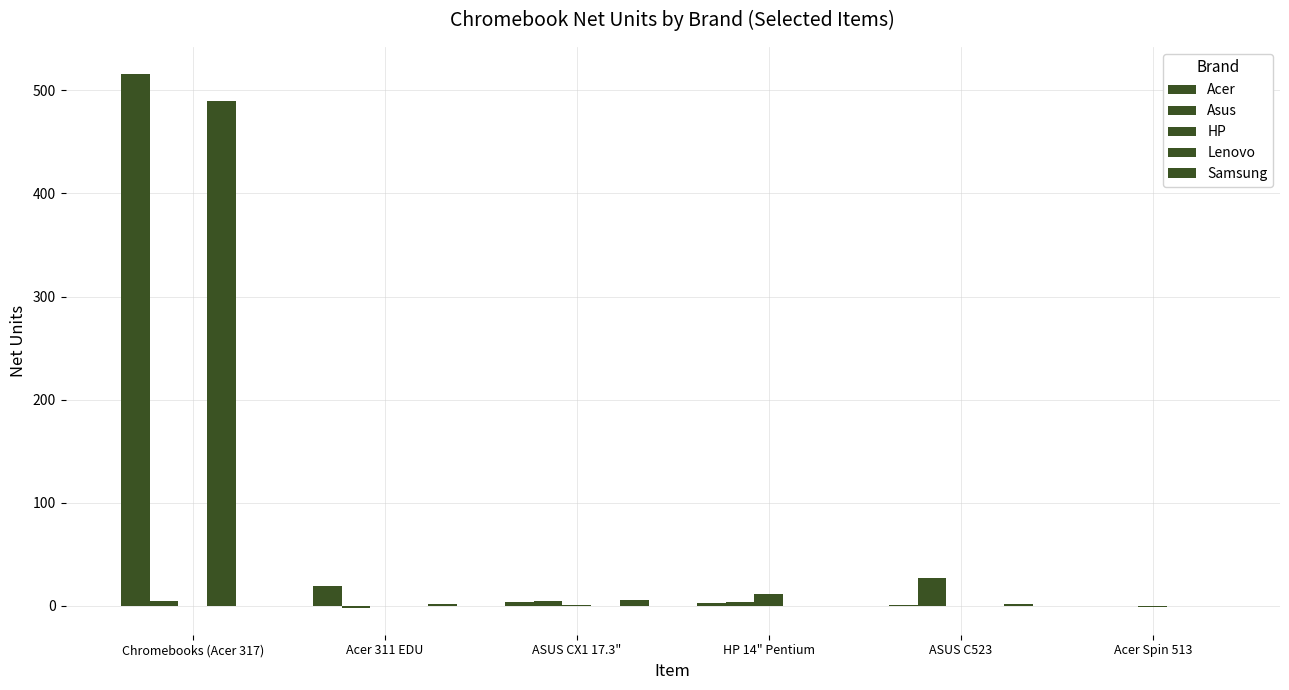

At how many categories does at least one series exceed 220?

1